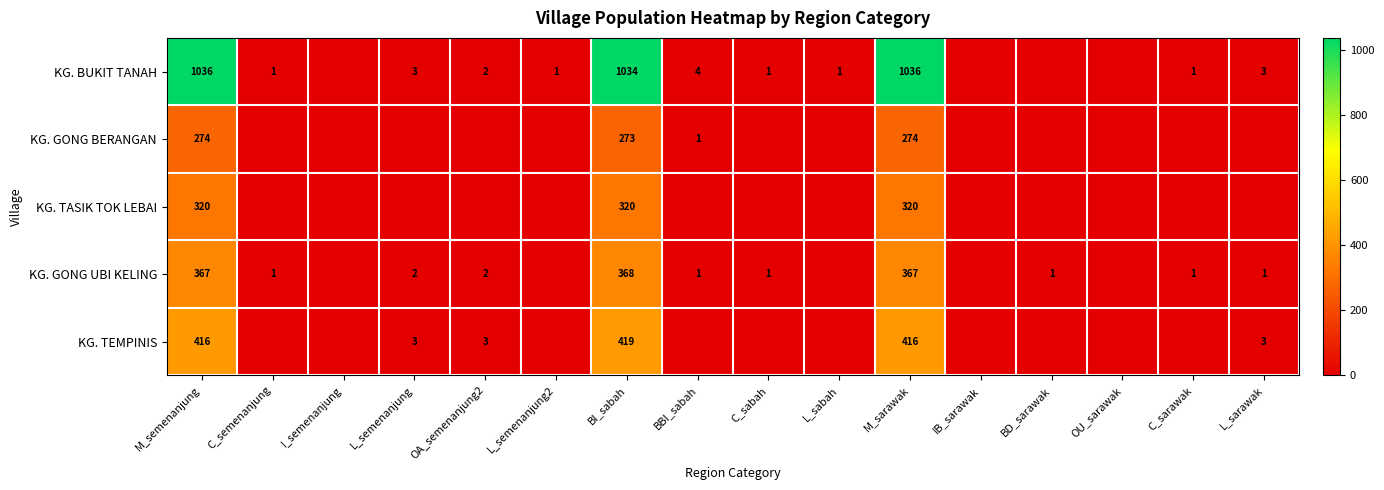

The value of KG. BUKIT TANAH at C_semenanjung is 1. True or false?

True